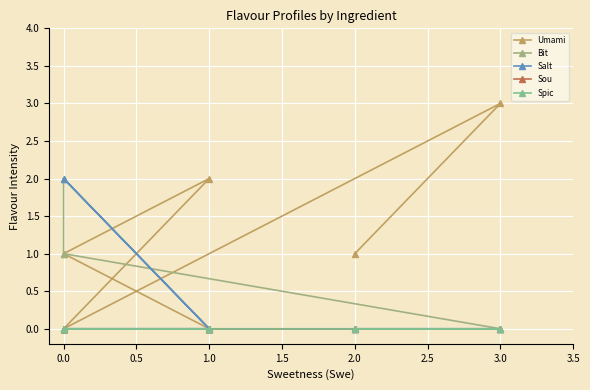

What is the greatest value displayed?

3